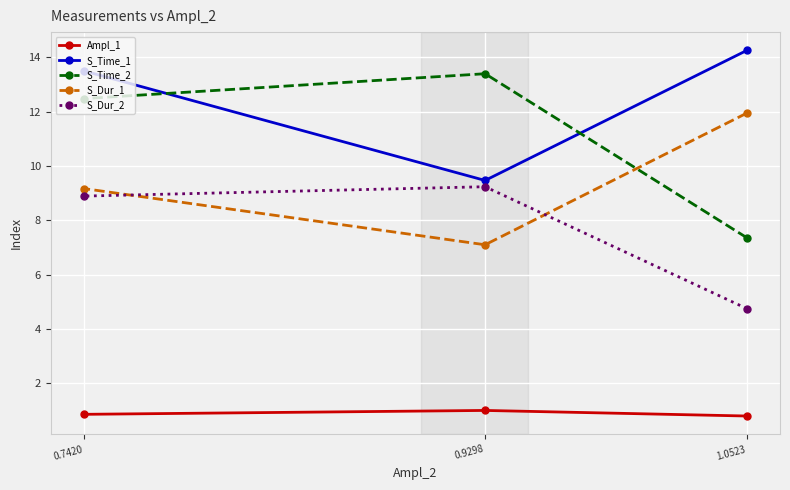

Where does the S_Dur_2 series first go above 8?

0.7420